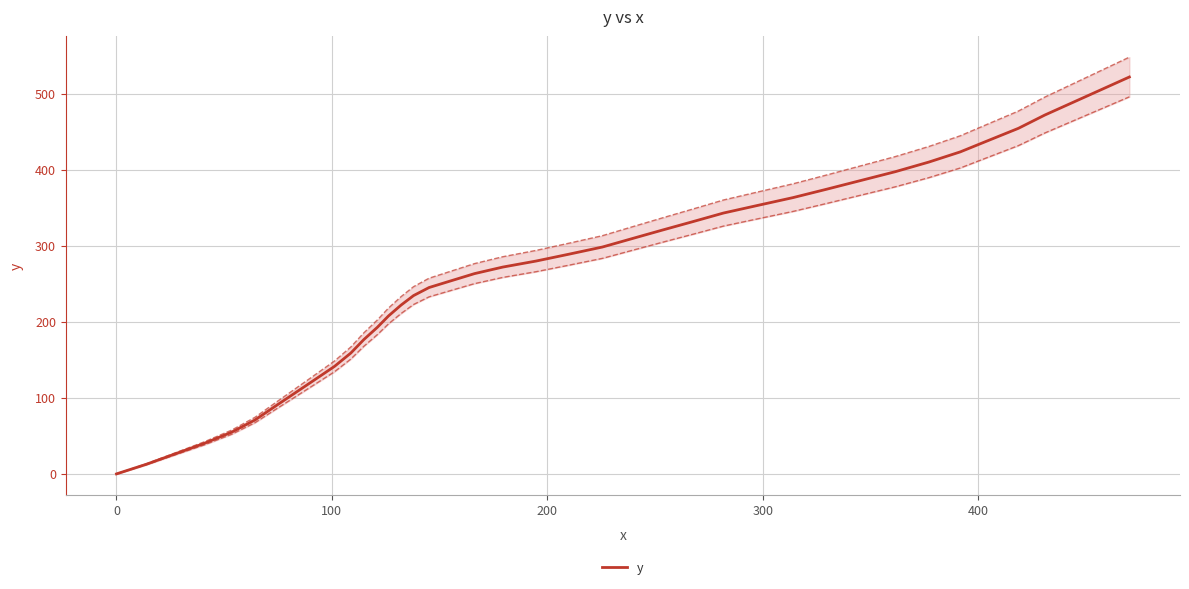

What is the difference between the maximum and second lowest values?

509.3